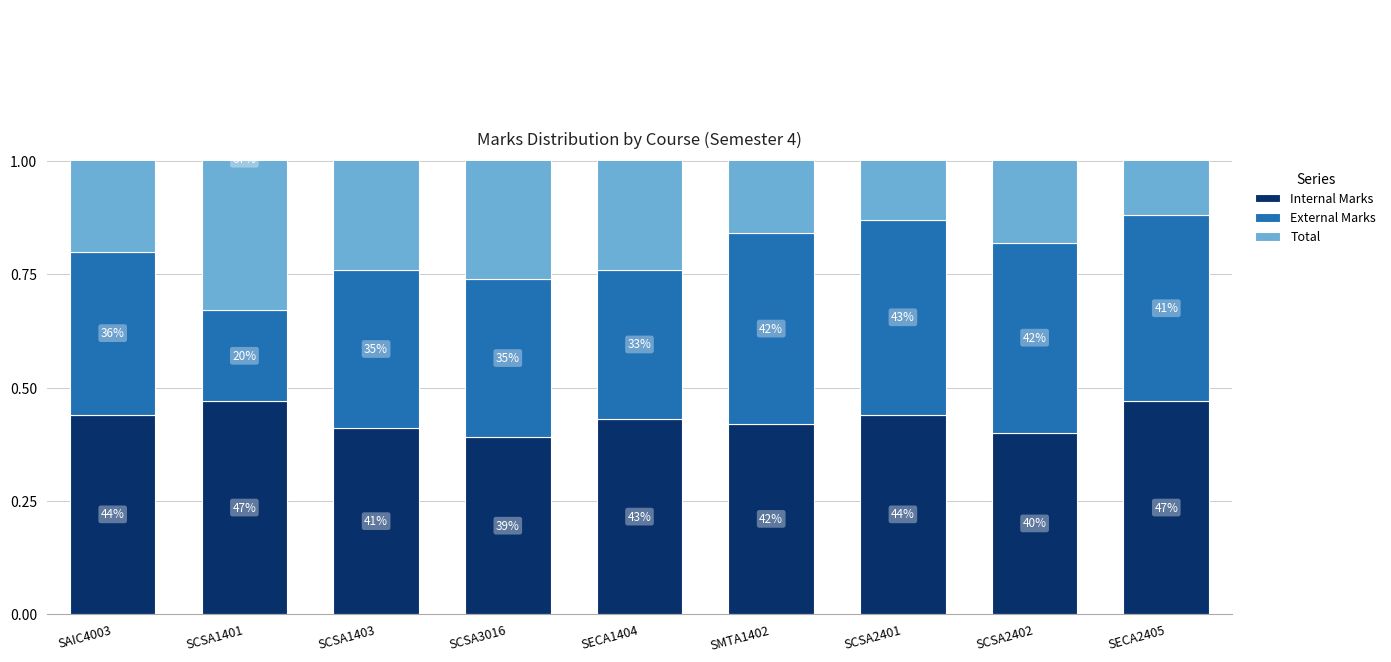

Which series has the largest total across all categories?

Total